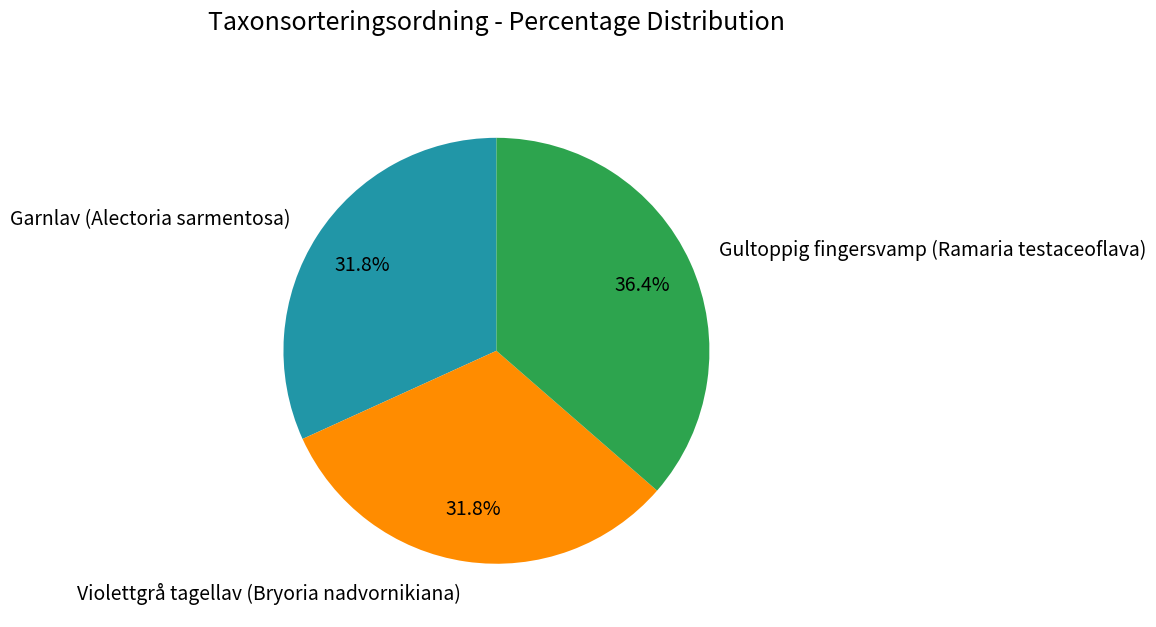

Is there a majority slice in this chart?

No